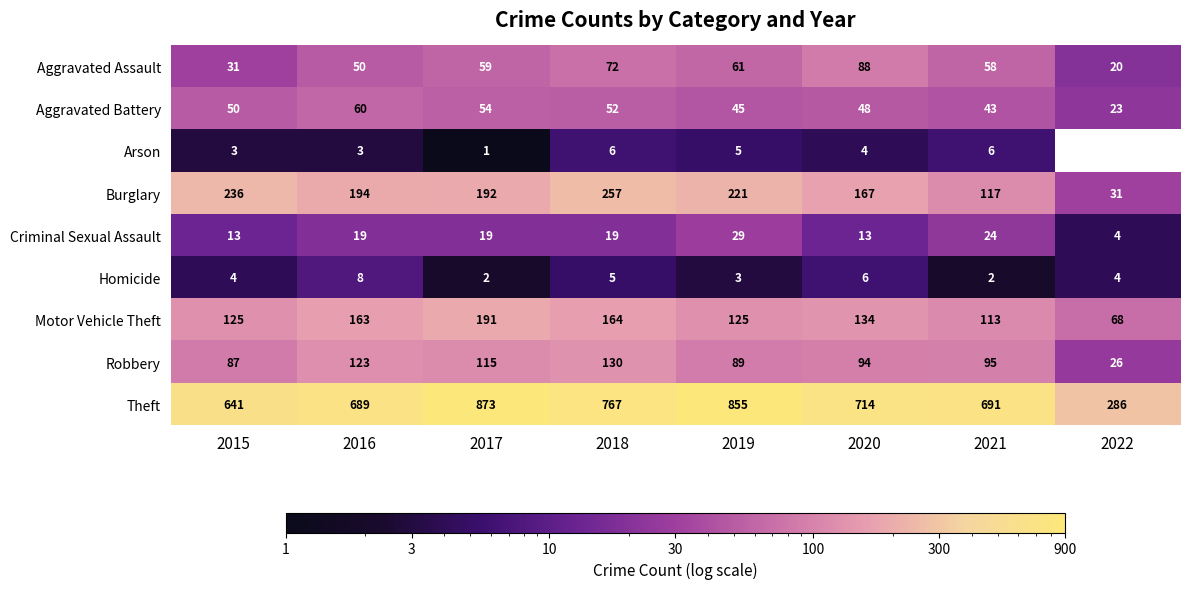

What is the highest value of the Aggravated Battery series?

60